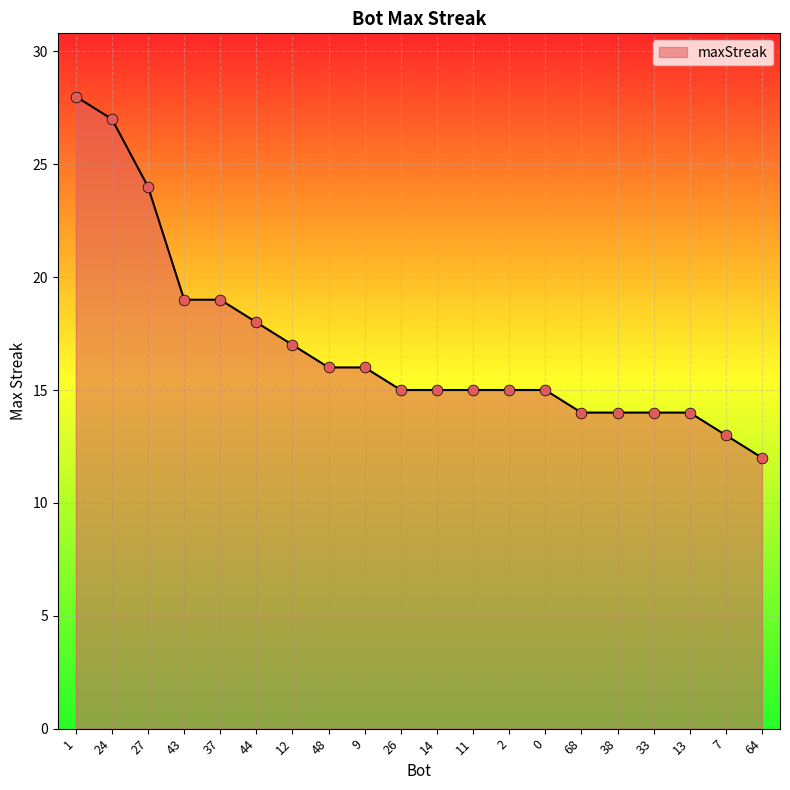

Approximately how many times larger is the value at 64 compared to 33?

0.9